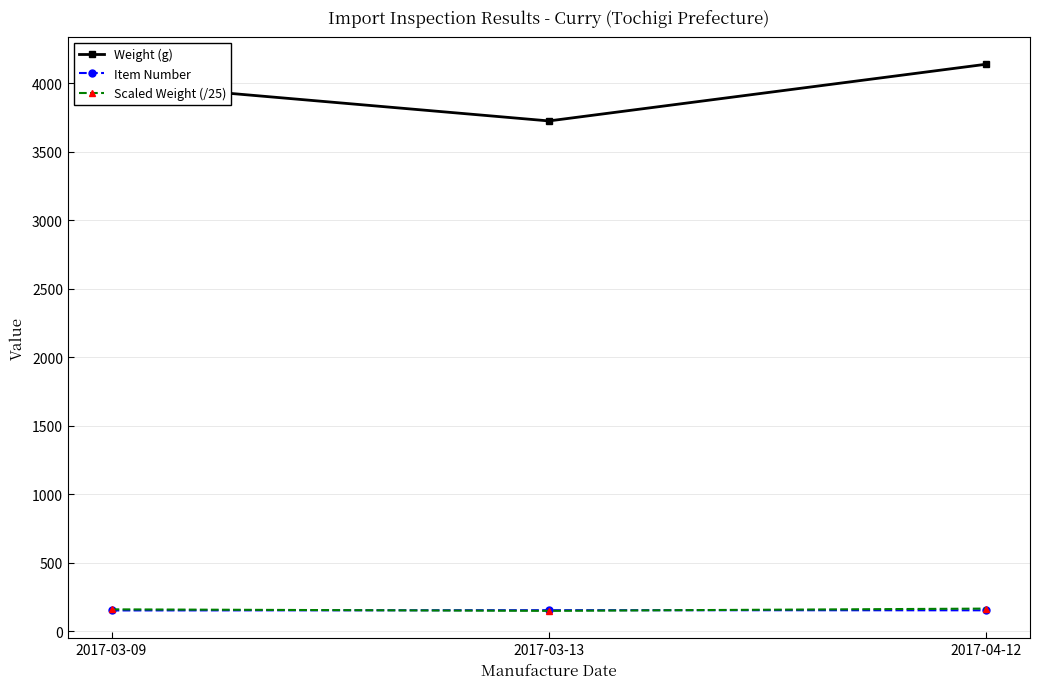

List the labels in order of Weight (g) value, largest first.

2017-04-12, 2017-03-09, 2017-03-13